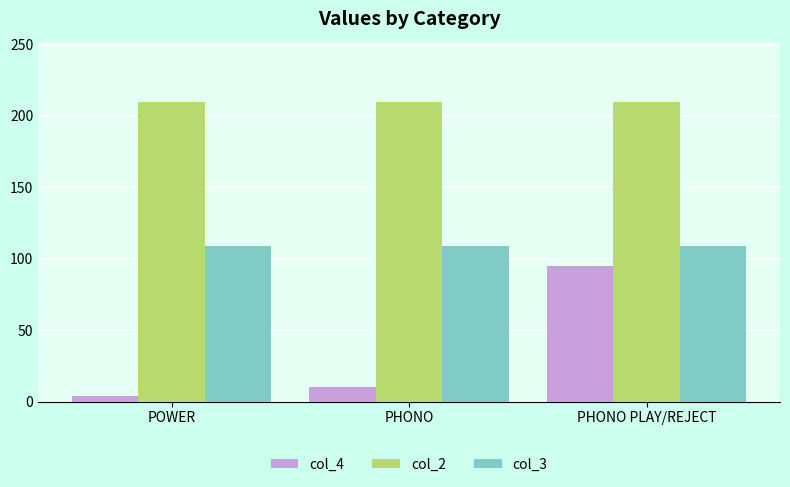

Are the bars grouped side by side (vs. stacked)?

Yes